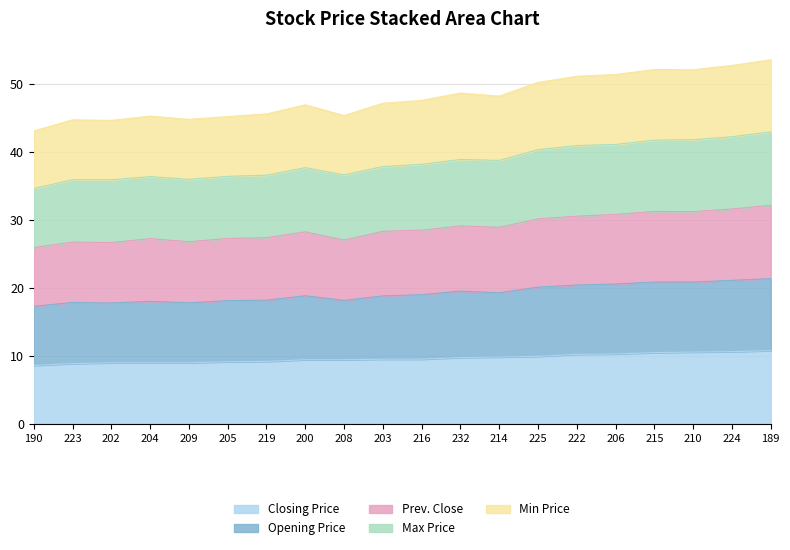

What position from the right is 200?

13